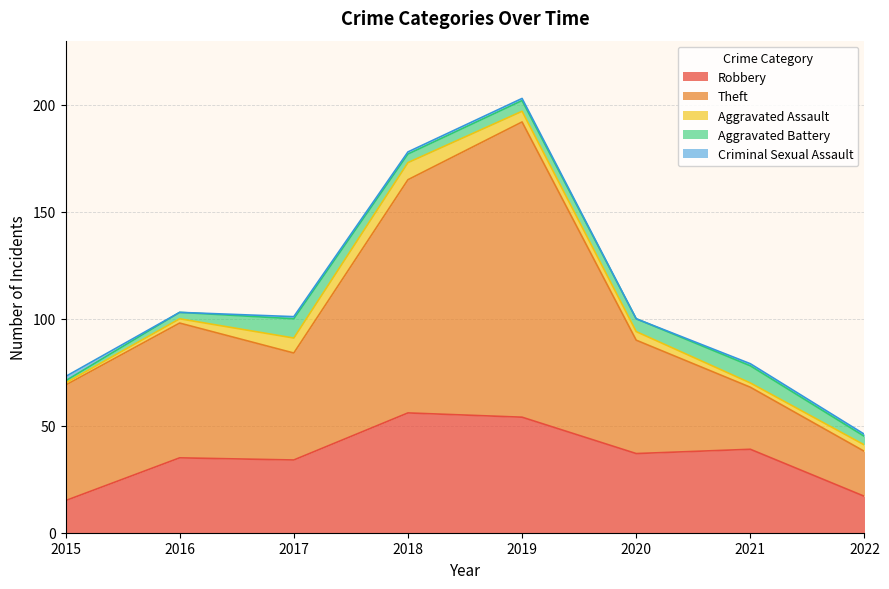

What is the spread (max minus min) of values at 2016?

63